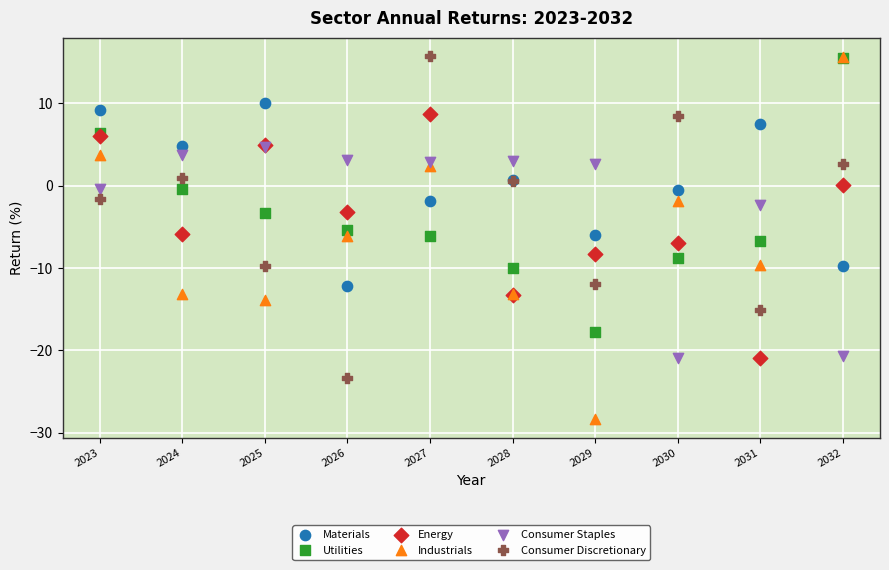

What are all the series names shown in the legend?

Materials, Utilities, Energy, Industrials, Consumer Staples, Consumer Discretionary